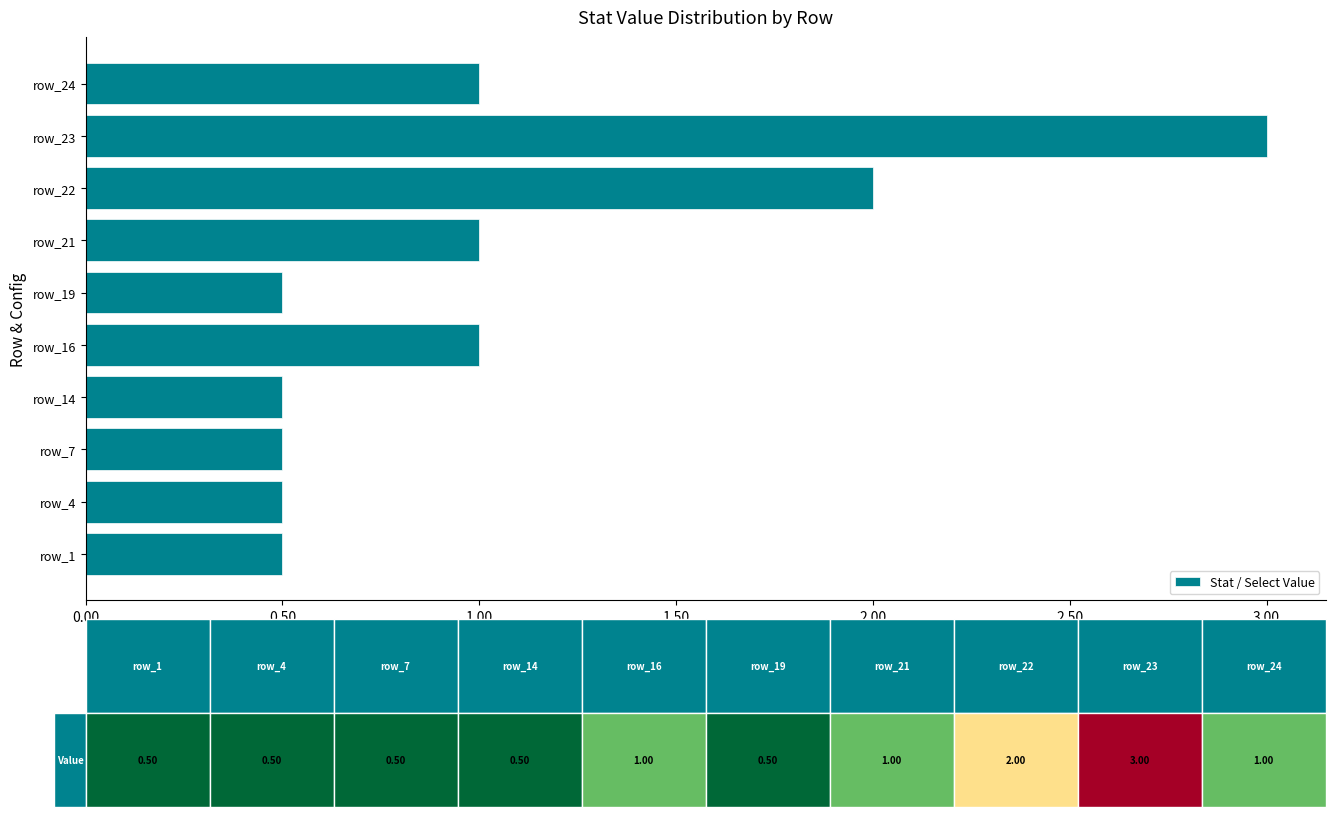

Does the chart contain any negative values?

No